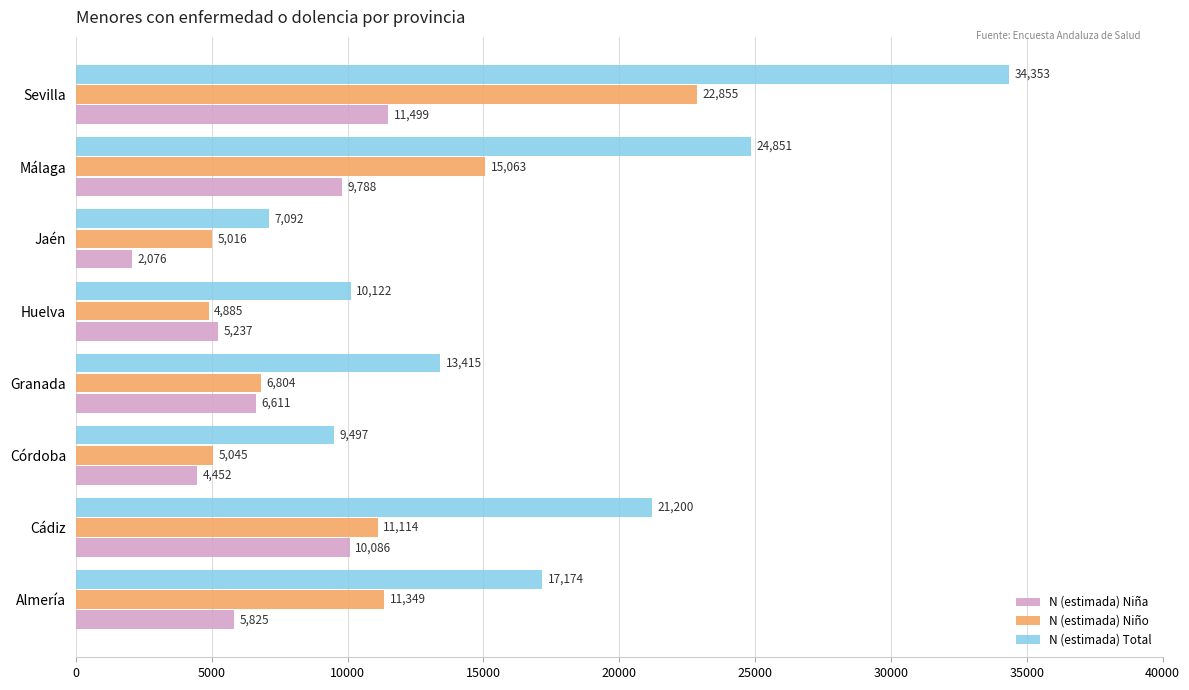

Which series has the largest total across all categories?

N (estimada) Total